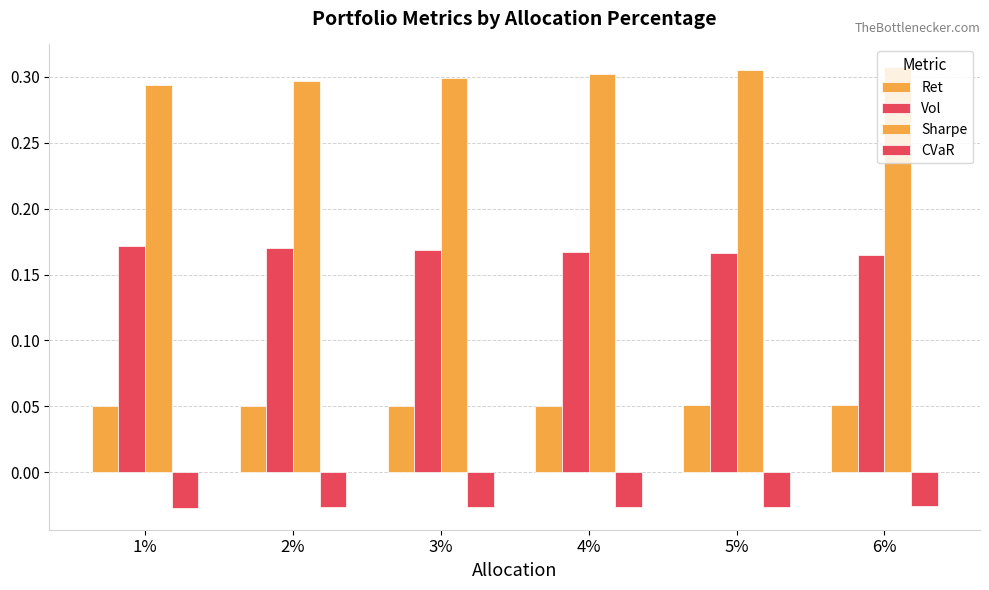

Are the bars horizontal?

No